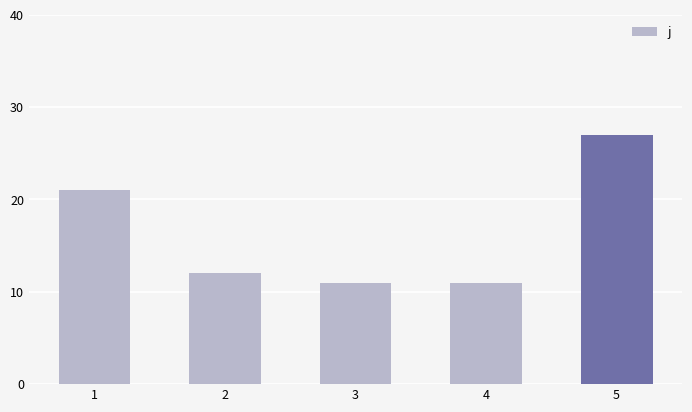

What is the value of the 1st bar from the left?

21